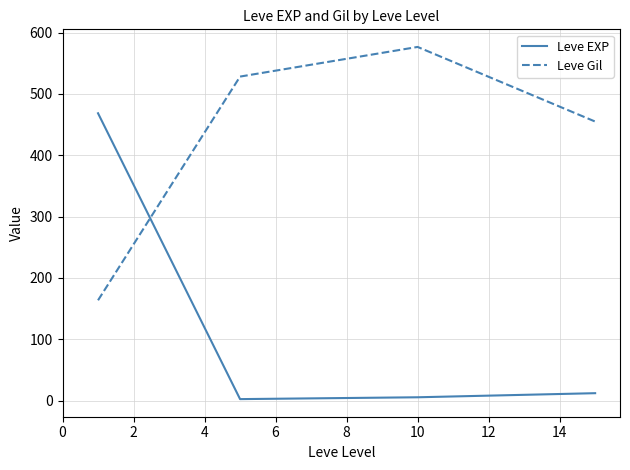

Which series has the widest spread of values?

Leve EXP